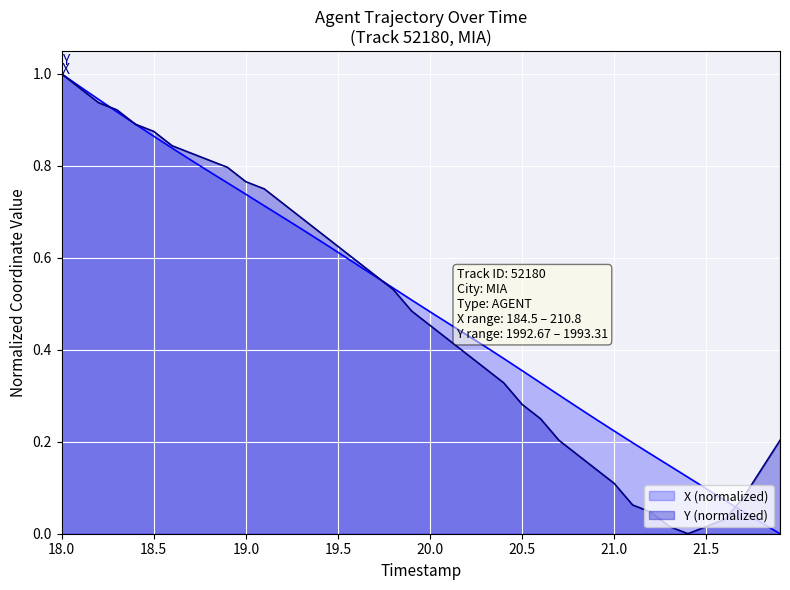

What is the label of the 29th point from the right?

19.1